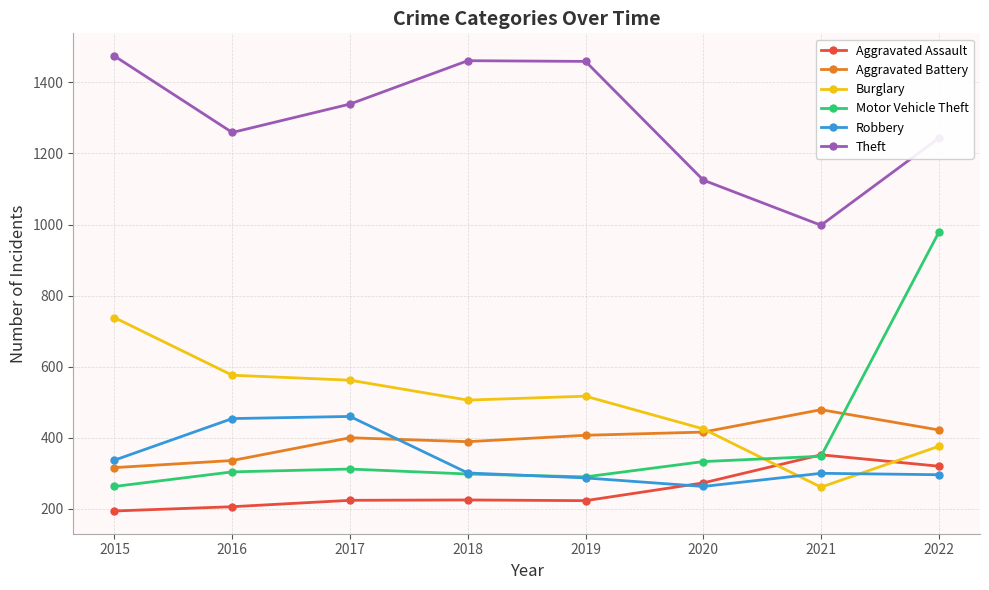

True or false: Aggravated Battery and Robbery cross at least once.

True